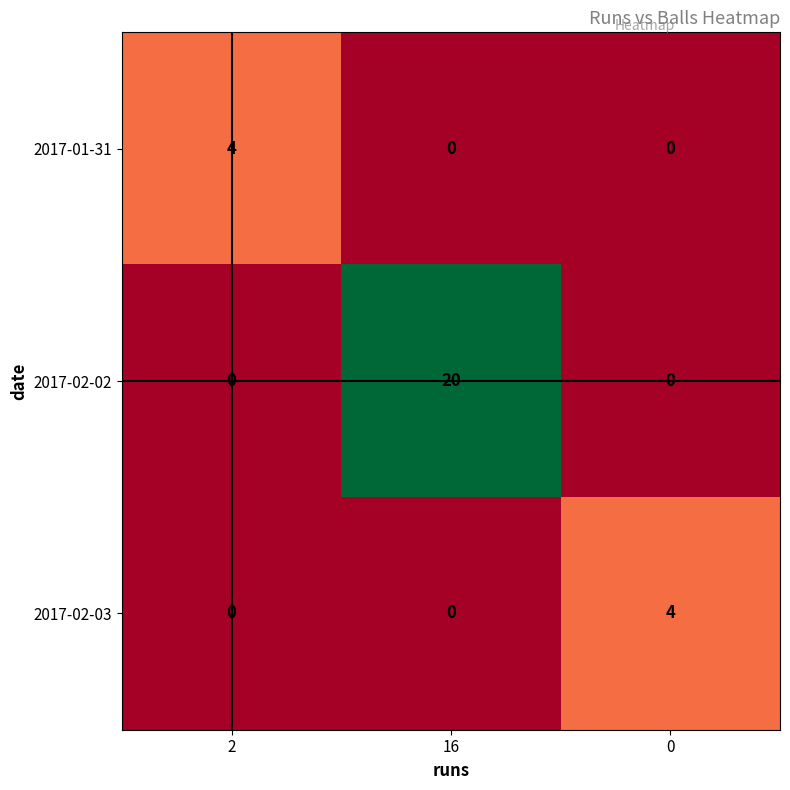

What is the maximum value for 2017-02-02?

20